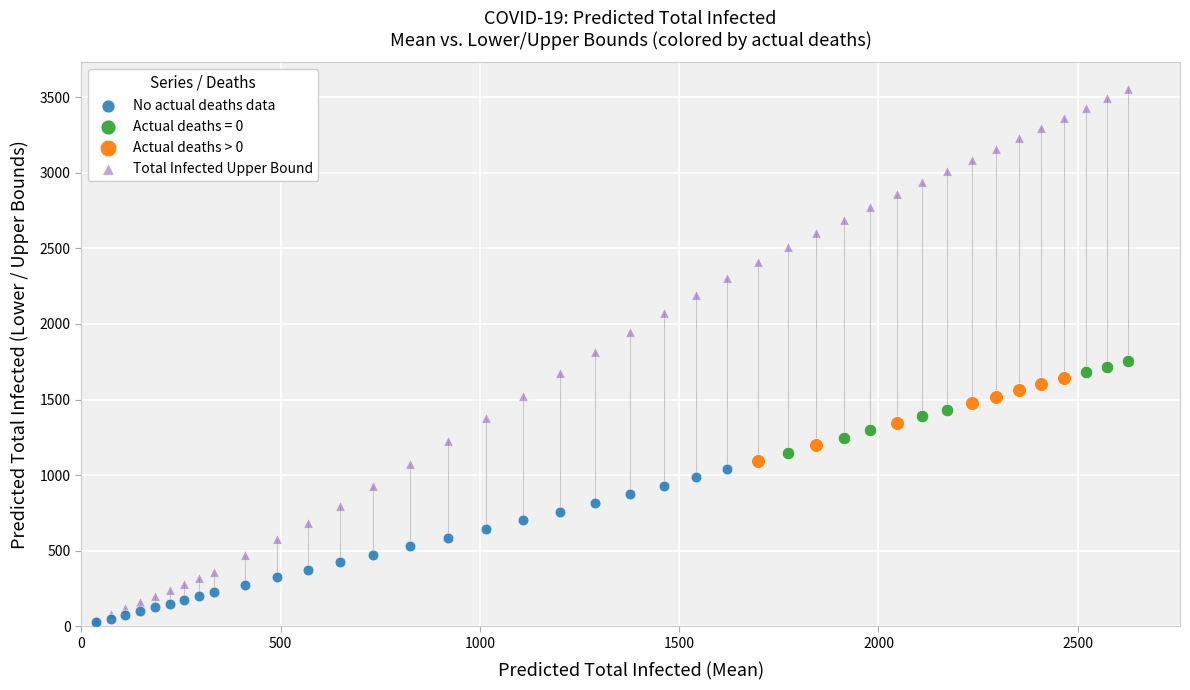

Which series has the largest Y range (max minus min)?

Total Infected Upper Bound